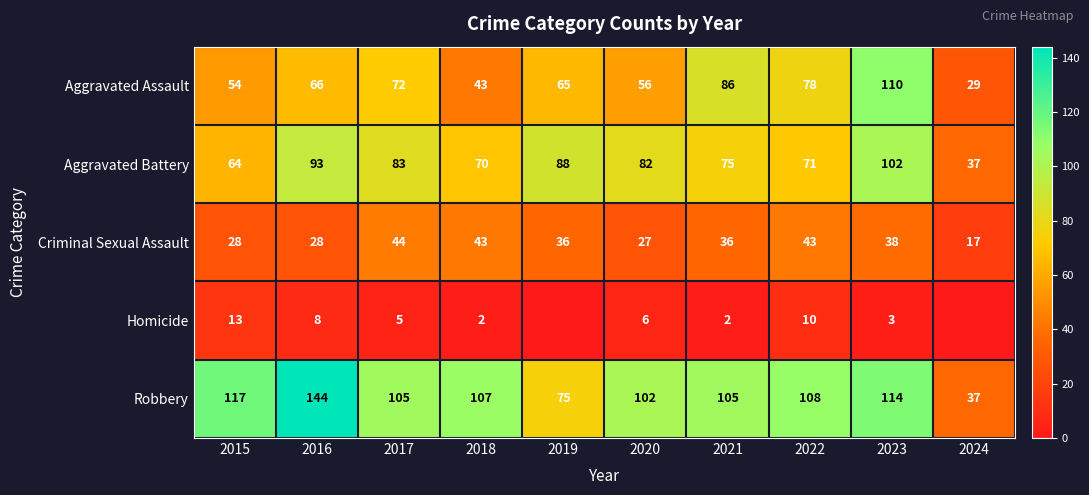

Which label corresponds to the largest value in the chart?

2016